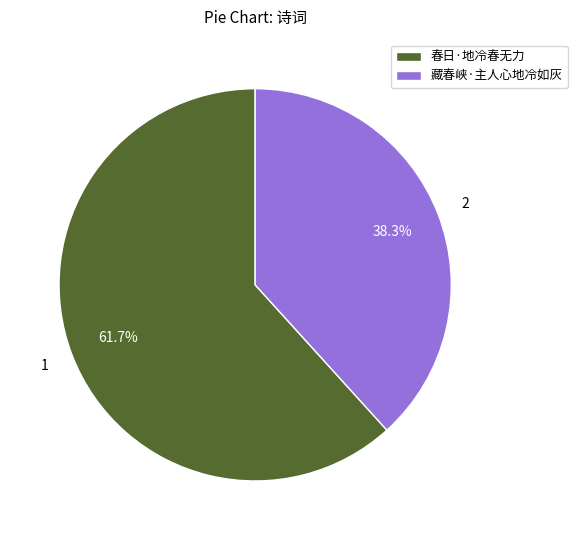

To the nearest percent, what is the difference between the largest and smallest slice percentages?

23%